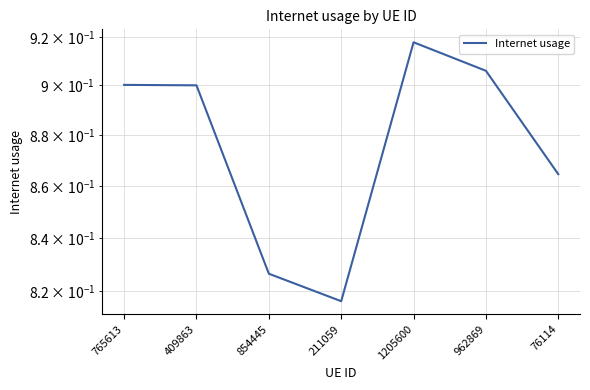

How many lines are shown in the chart?

1